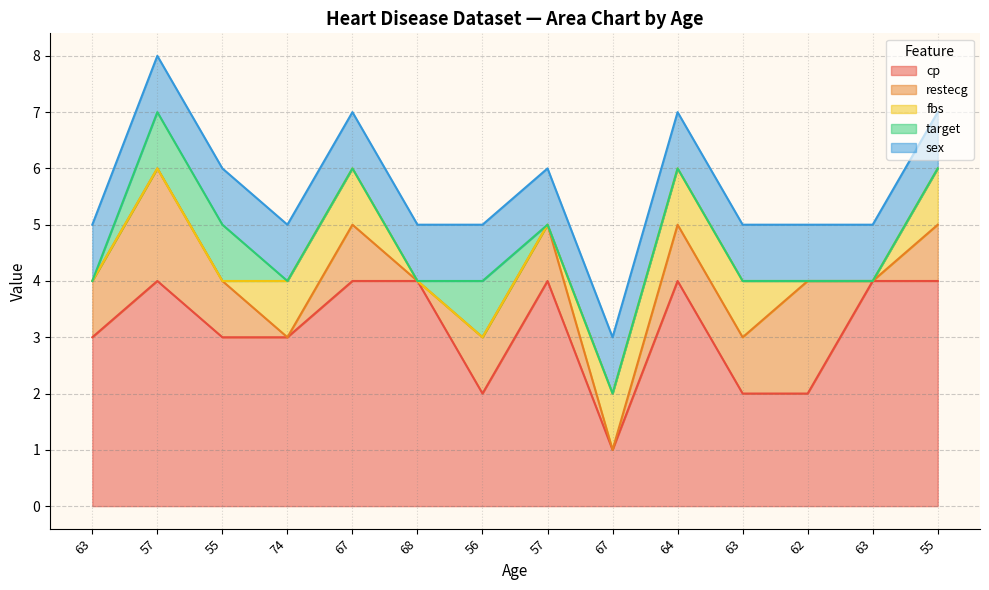

True or false: cp and target intersect in this chart.

False